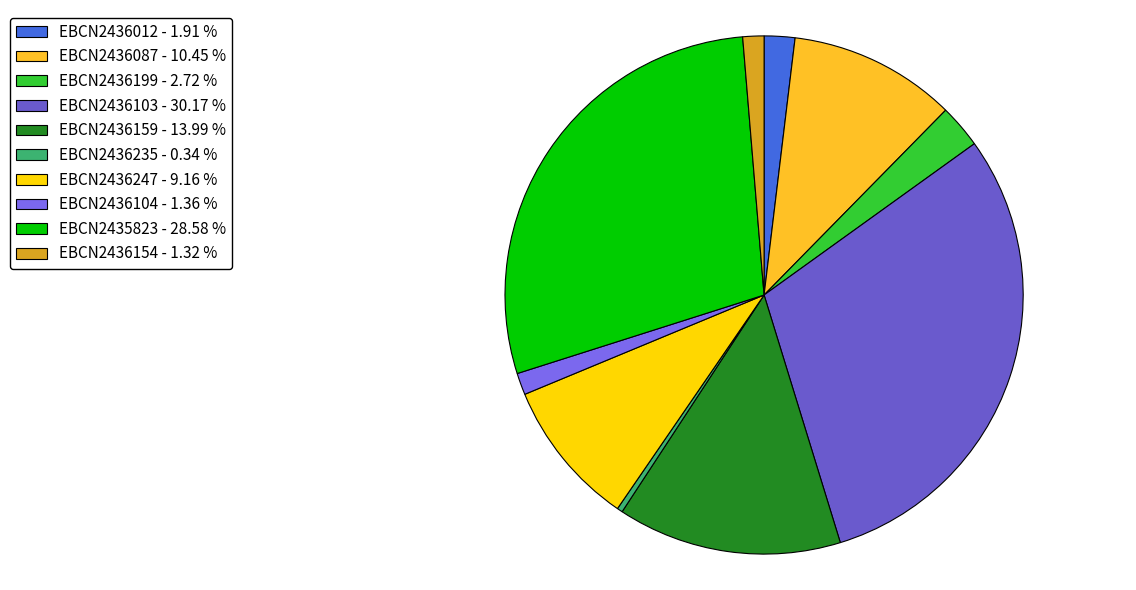

Count the number of slices in the pie.

10